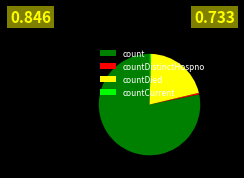

The countCurrent slice represents 14% of the pie. True or false?

False